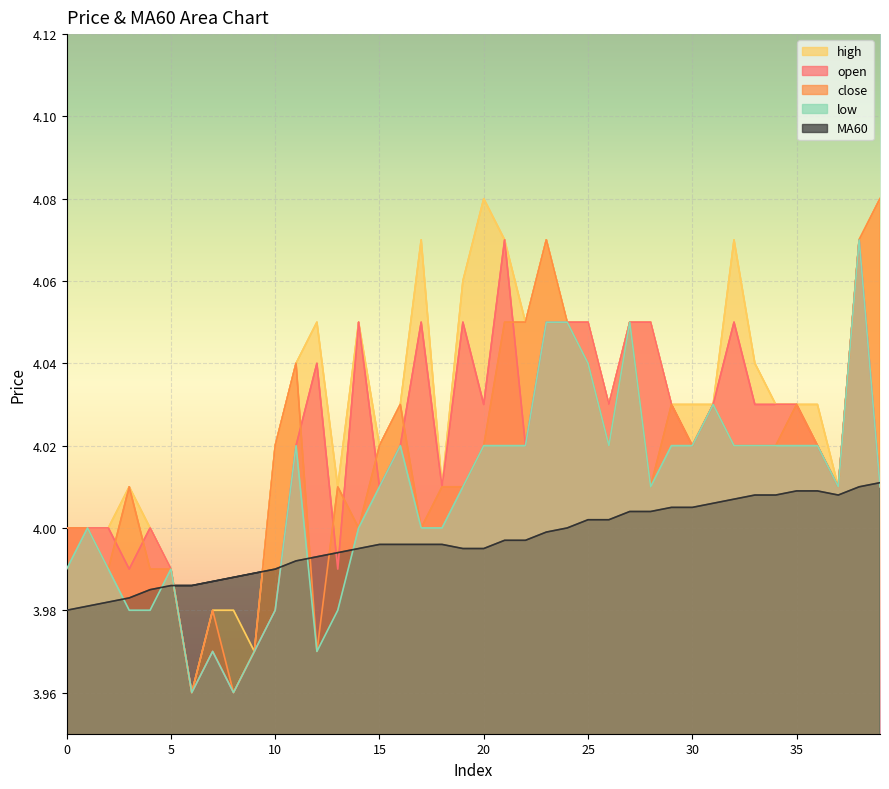

What is the value of the high point at the 37th from the left?

4.0